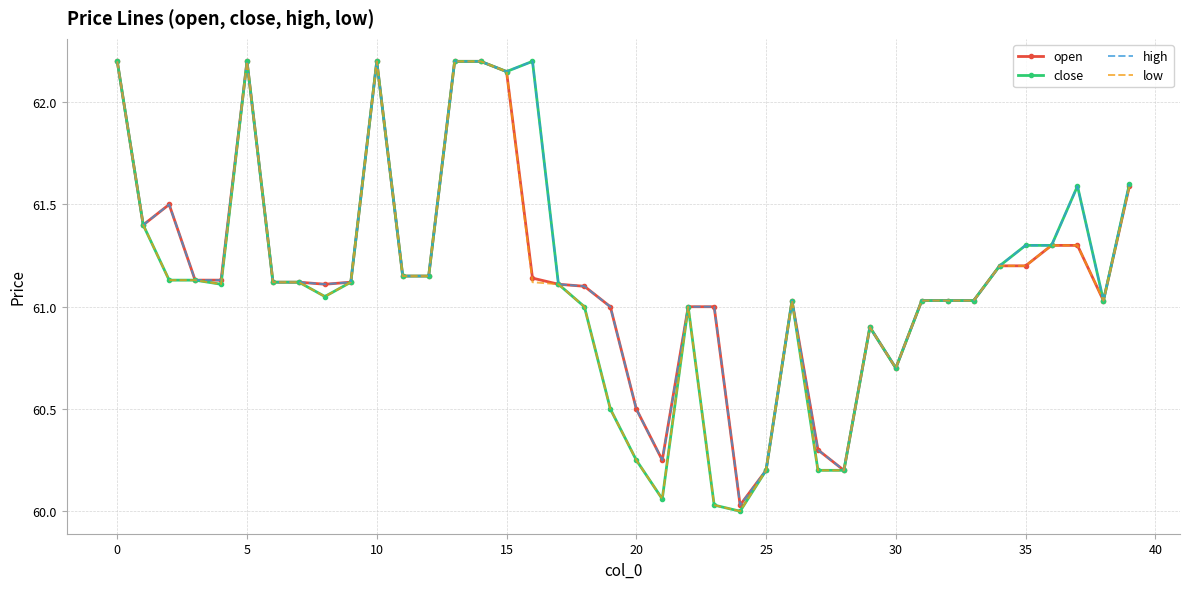

True or false: high has more than 0 points higher than both neighbors.

True